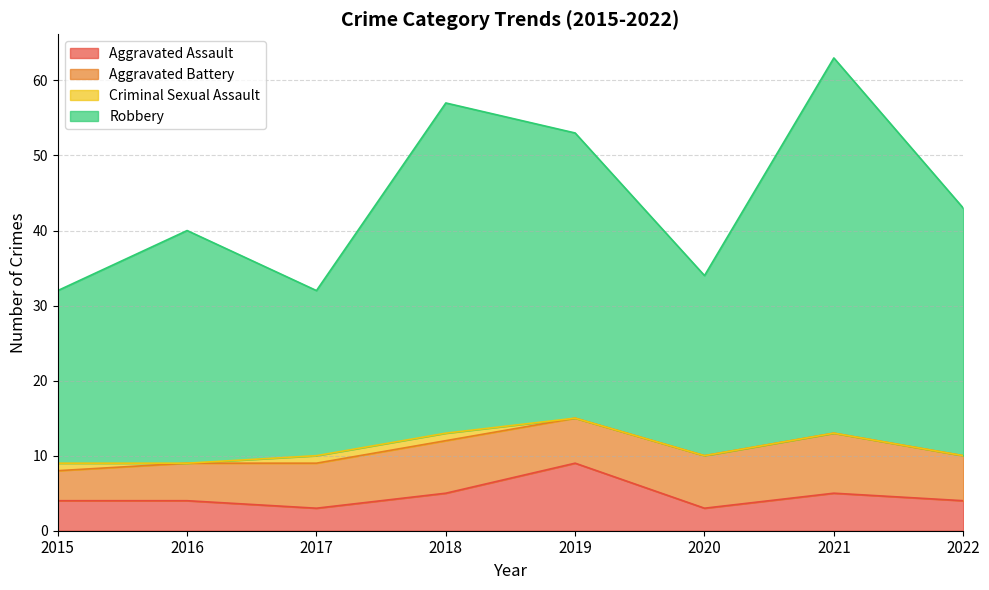

What is the smallest value displayed?

3